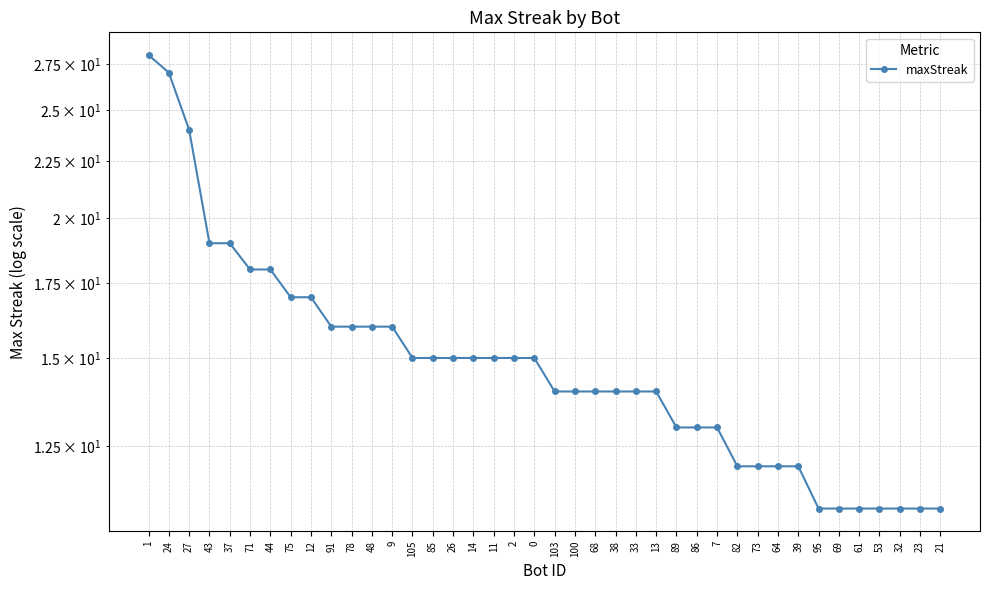

The value at 105 is 15. True or false?

True